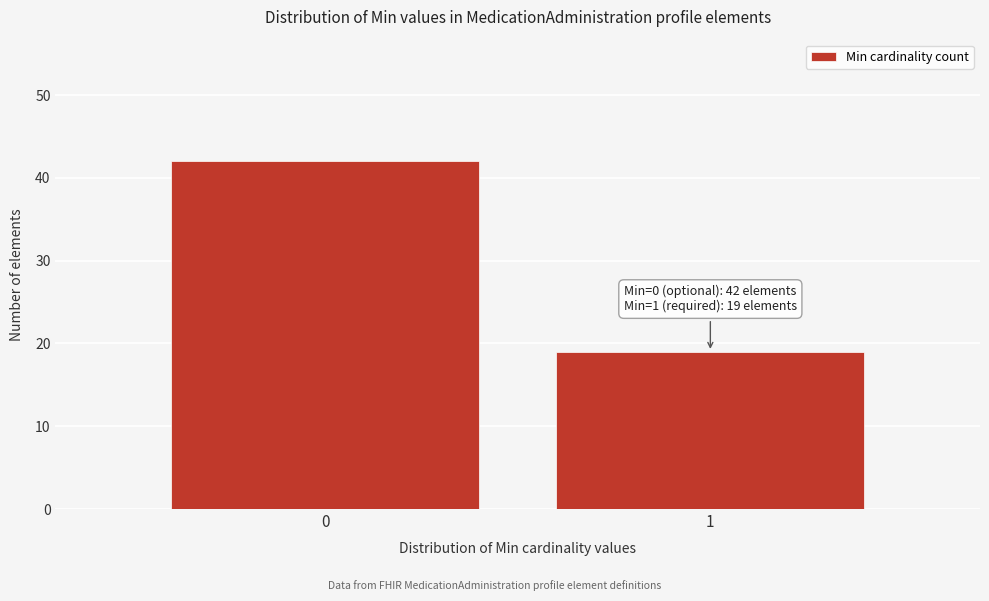

Reading left to right, transcribe all the data shown in this chart.

42	19